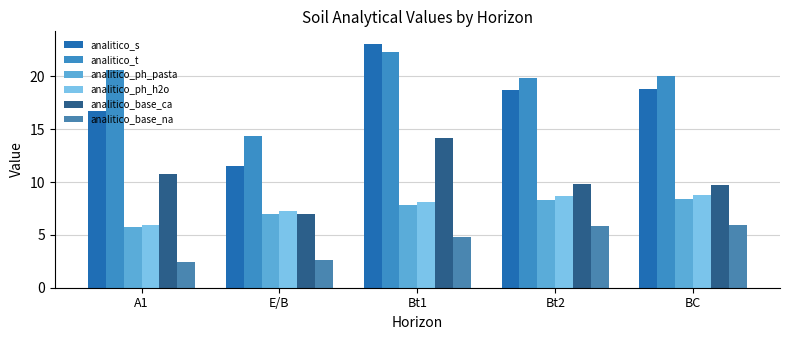

Reading left to right, what are all the values shown in this chart?

analitico_s: 16.7	11.5	23.1	18.7	18.8
analitico_t: 20.6	14.4	22.3	19.8	20.0
analitico_ph_pasta: 5.7	7.0	7.8	8.3	8.4
analitico_ph_h2o: 5.9	7.3	8.1	8.7	8.8
analitico_base_ca: 10.8	7.0	14.2	9.8	9.7
analitico_base_na: 2.4	2.6	4.8	5.8	5.9